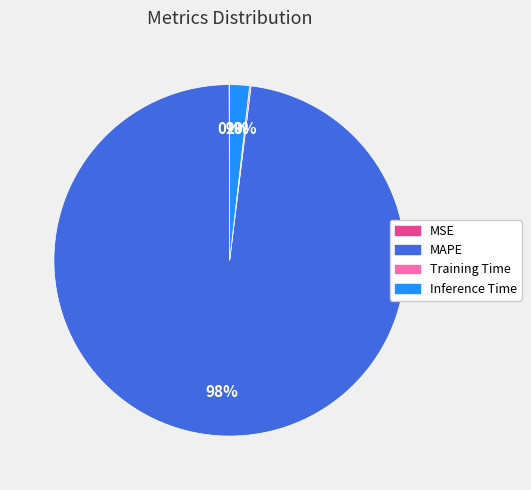

Which category has the biggest portion of the pie?

MAPE